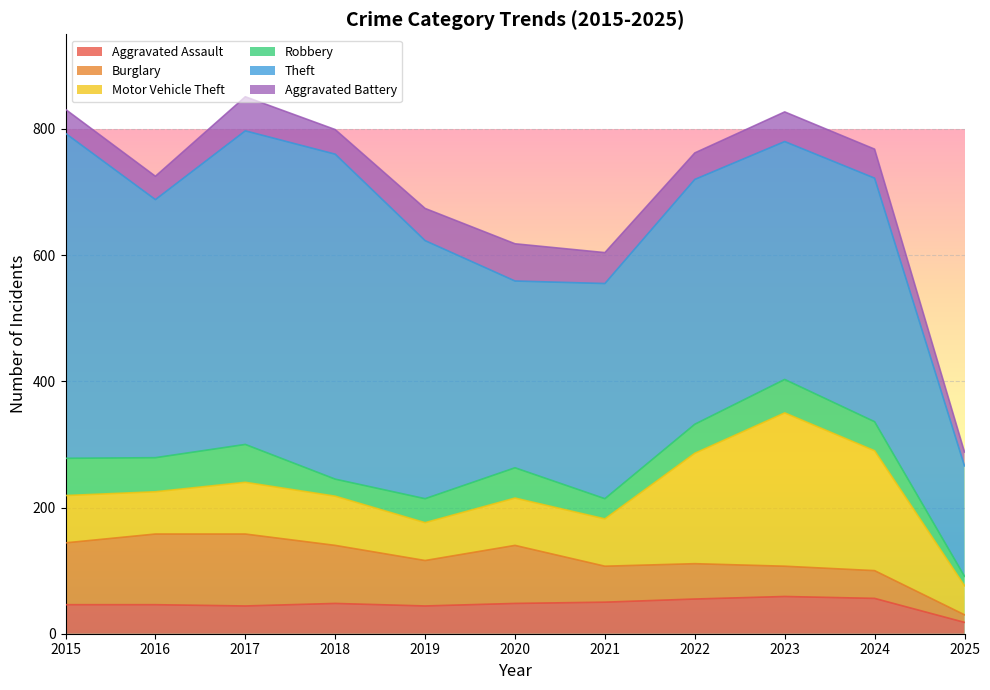

At which category does the chart reach its minimum across all series?

2025